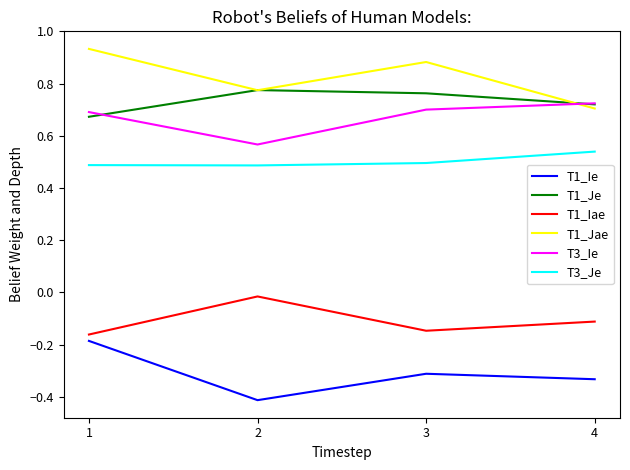

Rank the categories by T1_Jae value from highest to lowest.

1, 3, 2, 4